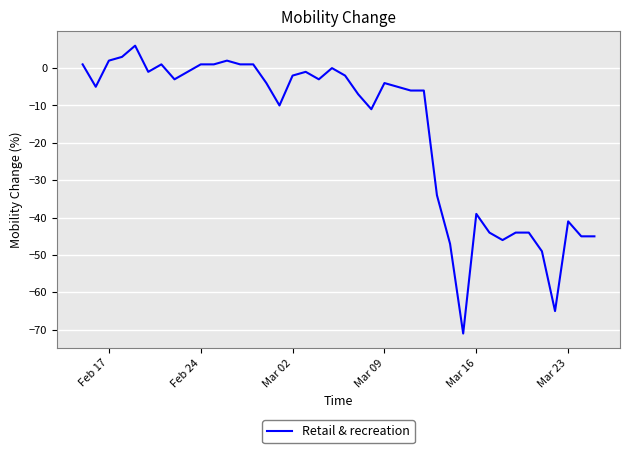

What is the difference between the maximum and minimum values?

77